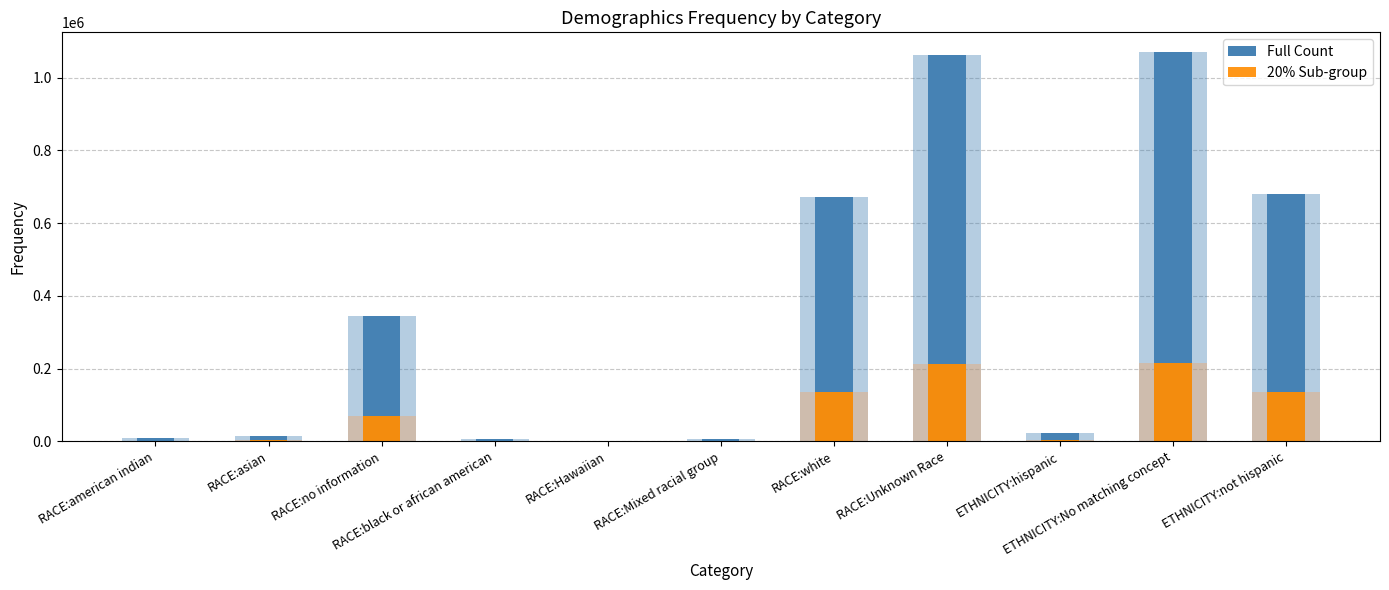

Reading left to right, extract all data points from this chart.

Full Count: RACE:american indian=8531	RACE:asian=13844	RACE:no information=345345	RACE:black or african american=7406	RACE:Hawaiian=1123	RACE:Mixed racial group=6578	RACE:white=673385	RACE:Unknown Race=1061900	ETHNICITY:hispanic=21754	ETHNICITY:No matching concept=1071418	ETHNICITY:not hispanic=679495
20% Sub-group: RACE:american indian=1706	RACE:asian=2768	RACE:no information=69069	RACE:black or african american=1481	RACE:Hawaiian=224	RACE:Mixed racial group=1315	RACE:white=134677	RACE:Unknown Race=212380	ETHNICITY:hispanic=4350	ETHNICITY:No matching concept=214283	ETHNICITY:not hispanic=135899